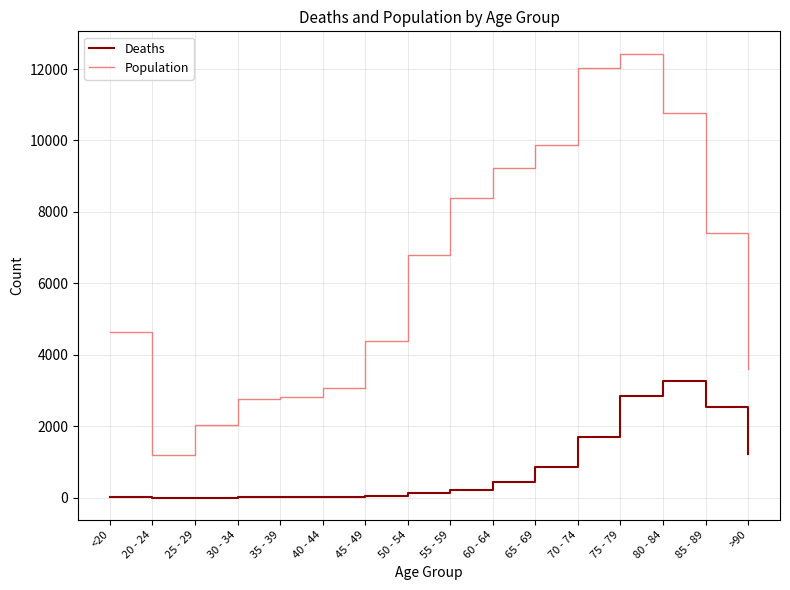

Rank the series at 75 - 79 from lowest to highest value.

Deaths, Population